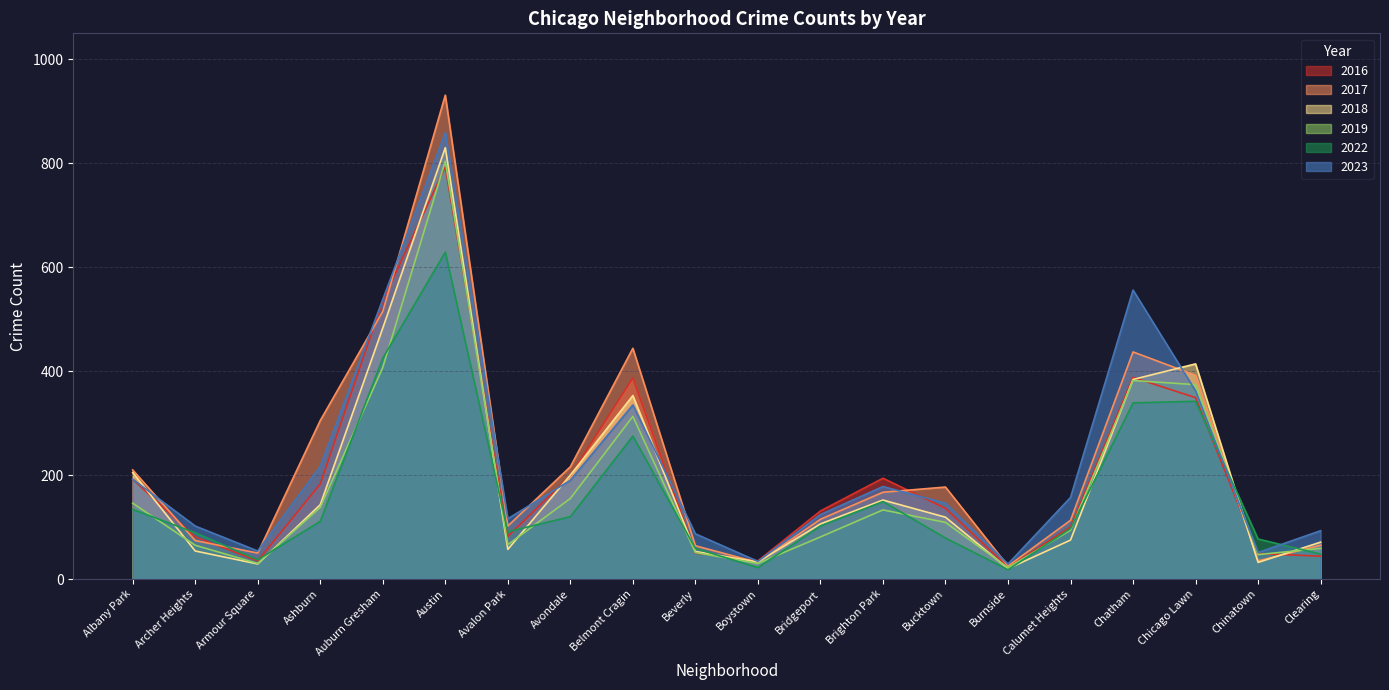

At which category is the sum across all series the highest?

Austin